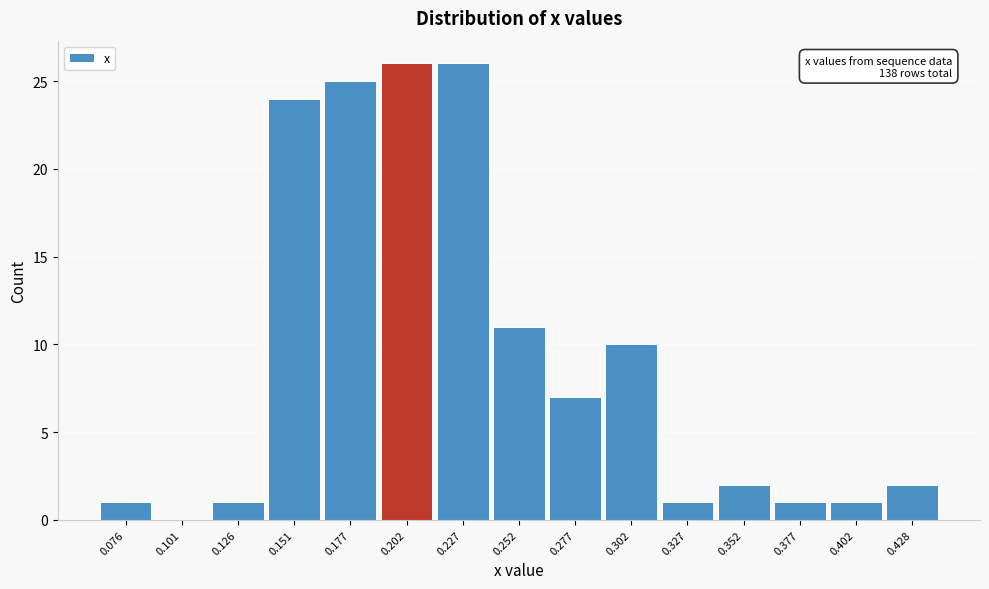

Reading right to left, extract all data points from this chart.

0.428=2	0.402=1	0.377=1	0.352=2	0.327=1	0.302=10	0.277=7	0.252=11	0.227=26	0.202=26	0.177=25	0.151=24	0.126=1	0.101=0	0.076=1